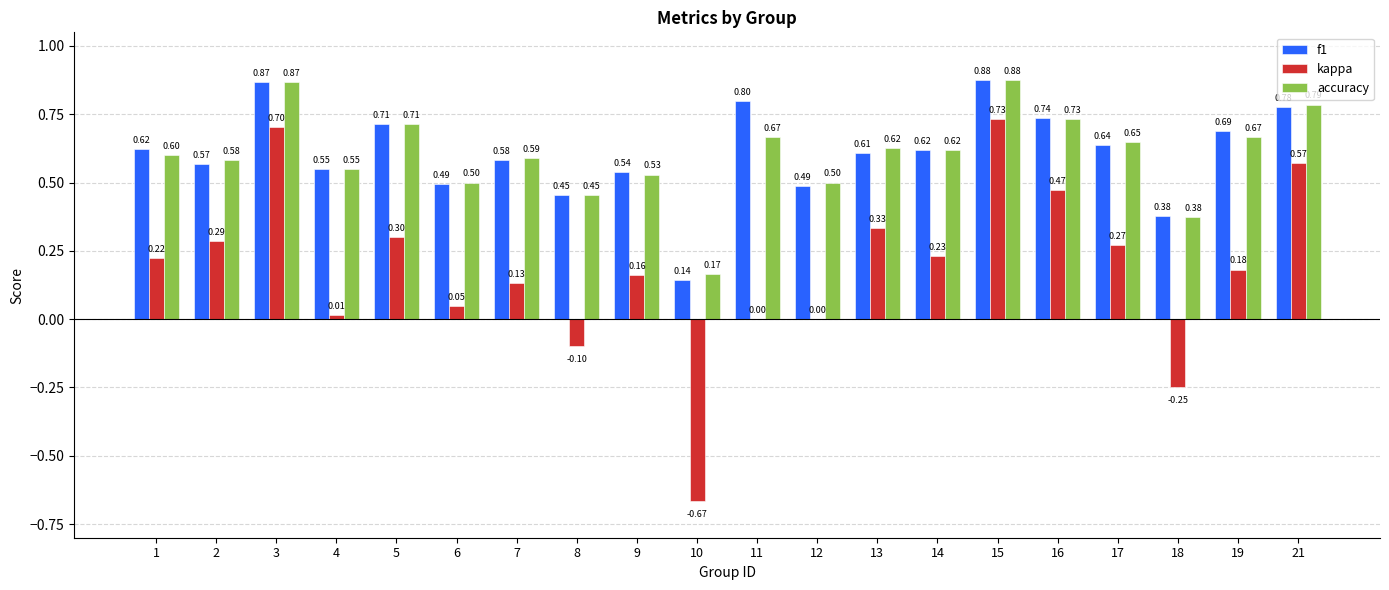

Does the chart contain stacked bars?

No